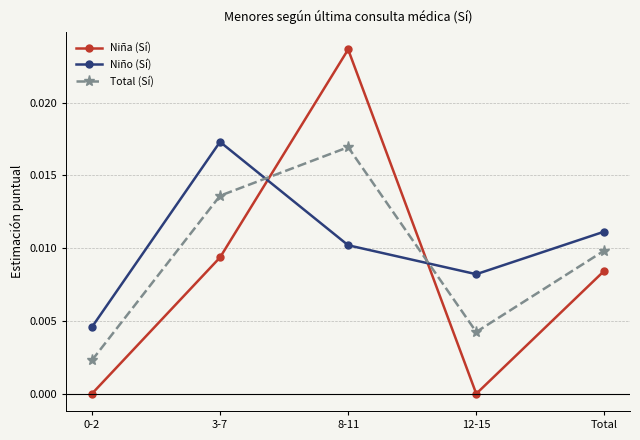

What is the label of the 2nd point from the right?

12-15